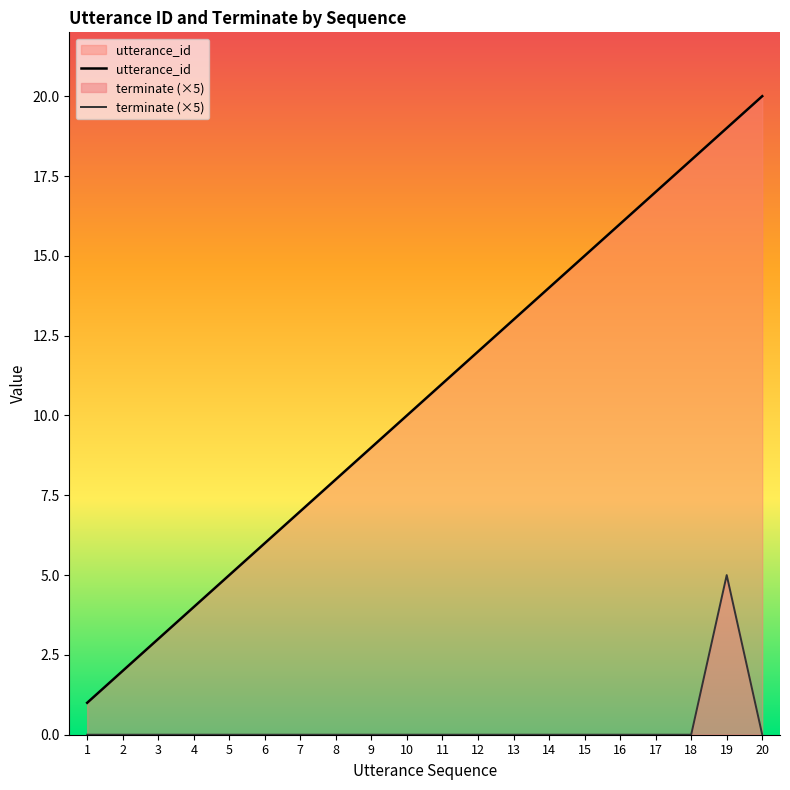

True or false: terminate (×5) and utterance_id cross at least once.

False